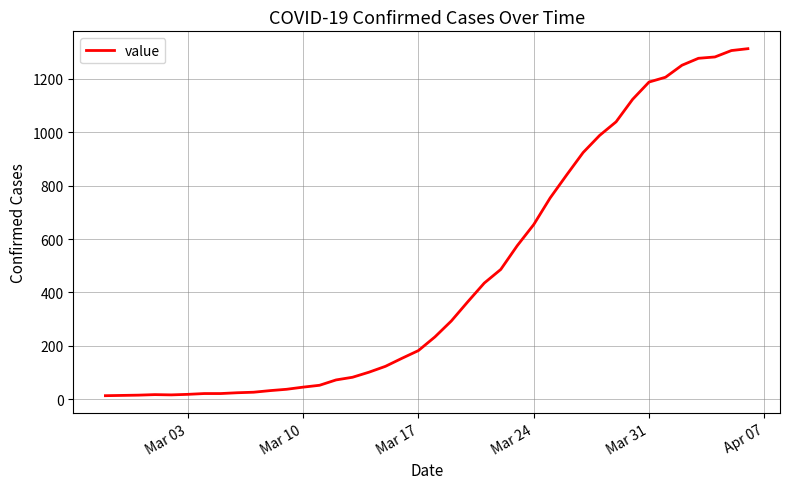

What is the smallest value displayed?

13